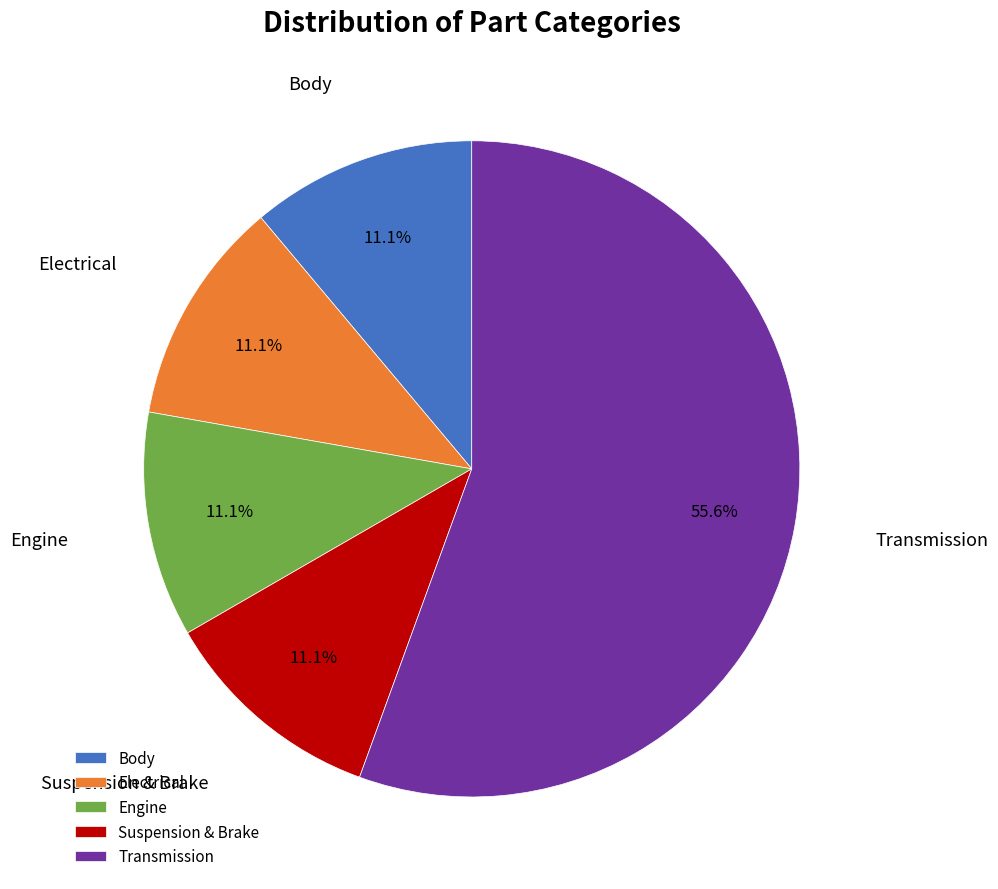

To the nearest percent, what percentage of the pie is Engine?

11%